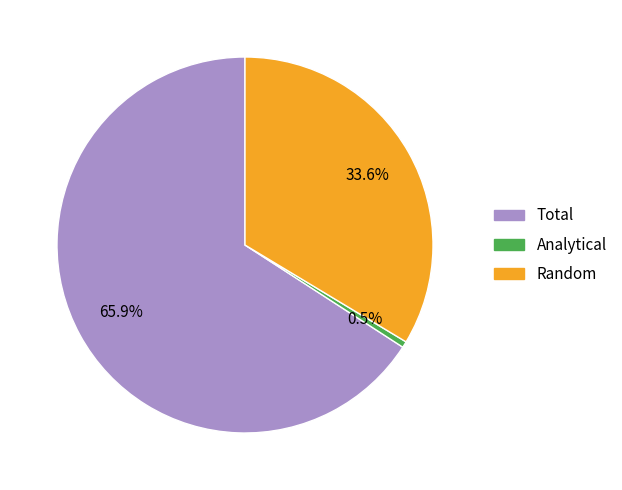

What is the total percentage of Random and Analytical?

34.1%